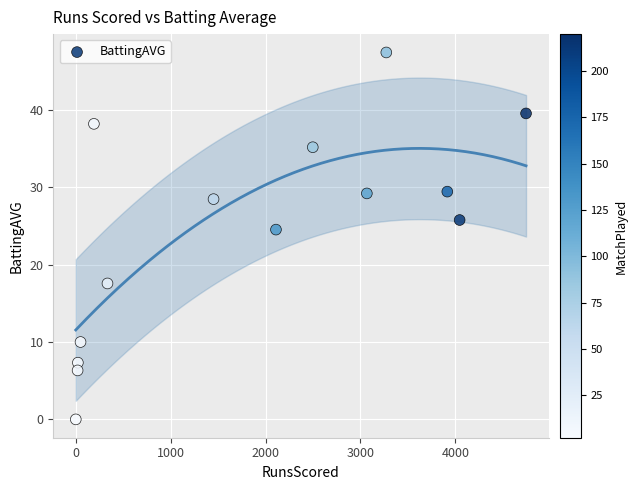

What is the range of X values (max minus min)?

4746.0